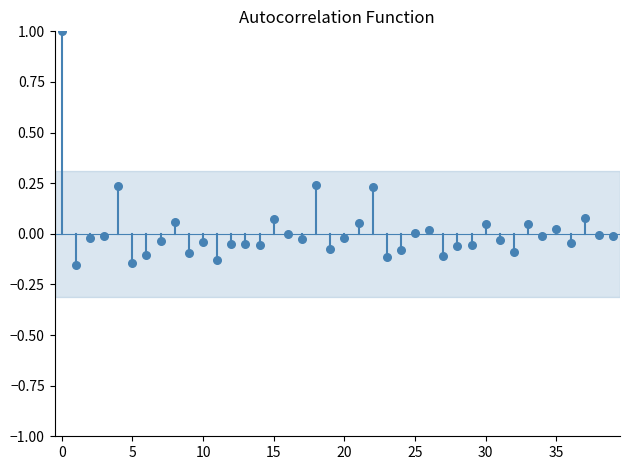

What is the range of Y values (max minus min)?

1.2